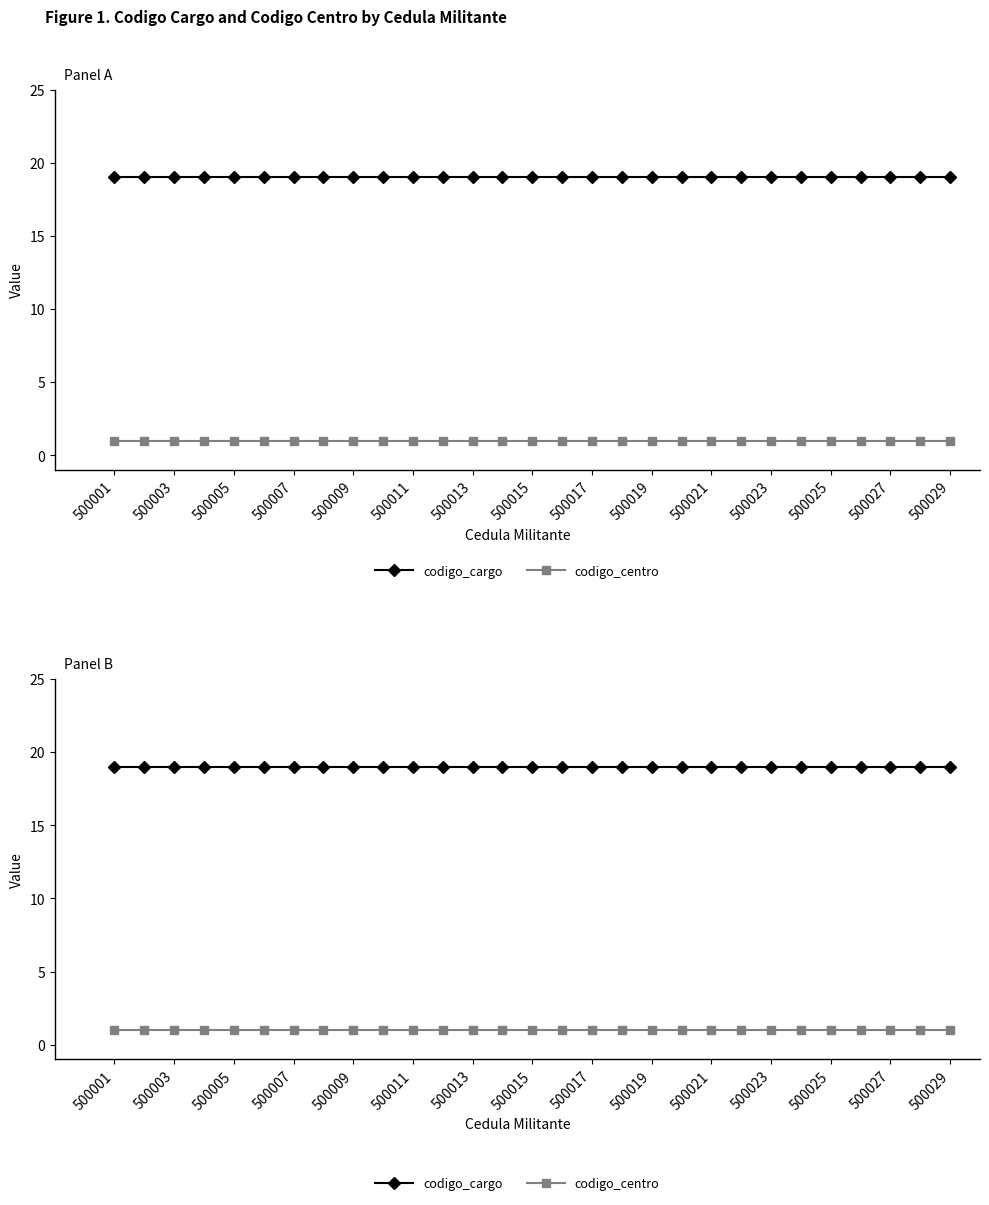

True or false: codigo_centro and codigo_cargo cross at least once.

False